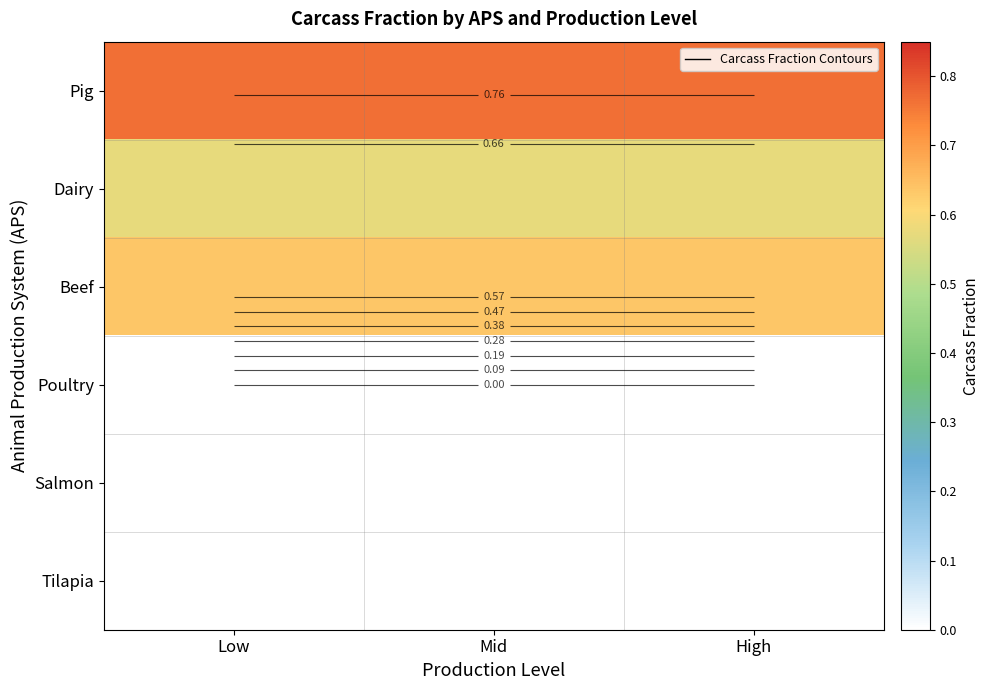

Is it true that Salmon equals 0.0 at Low?

True